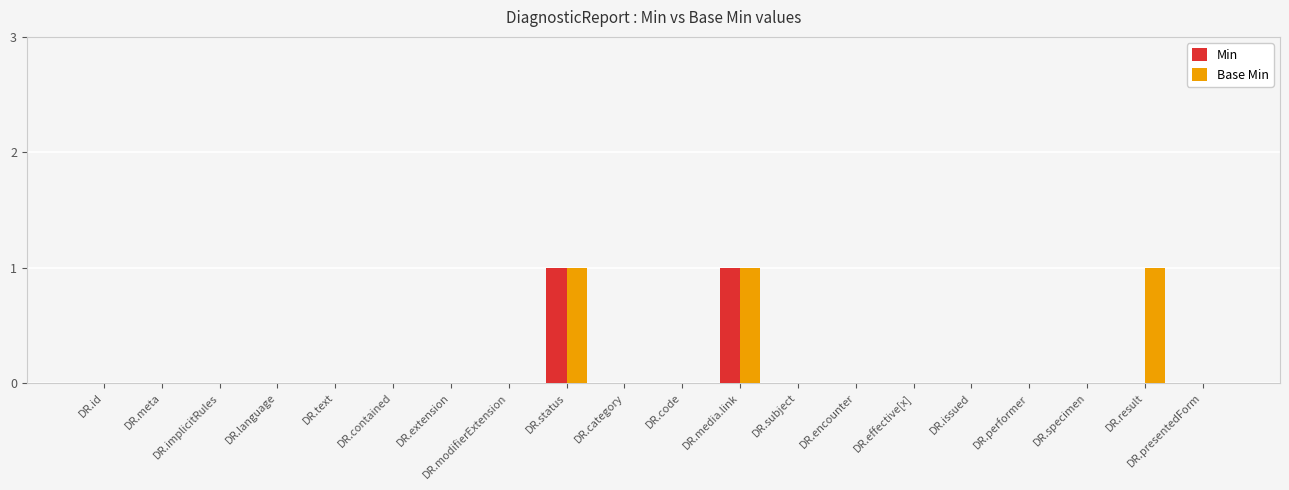

Is it true that Min equals 1 at DR.subject?

False